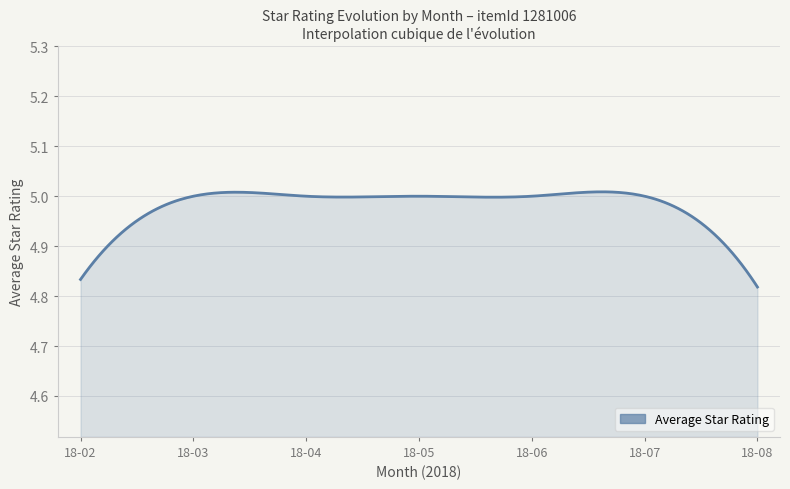

Count the number of categories in the chart.

300